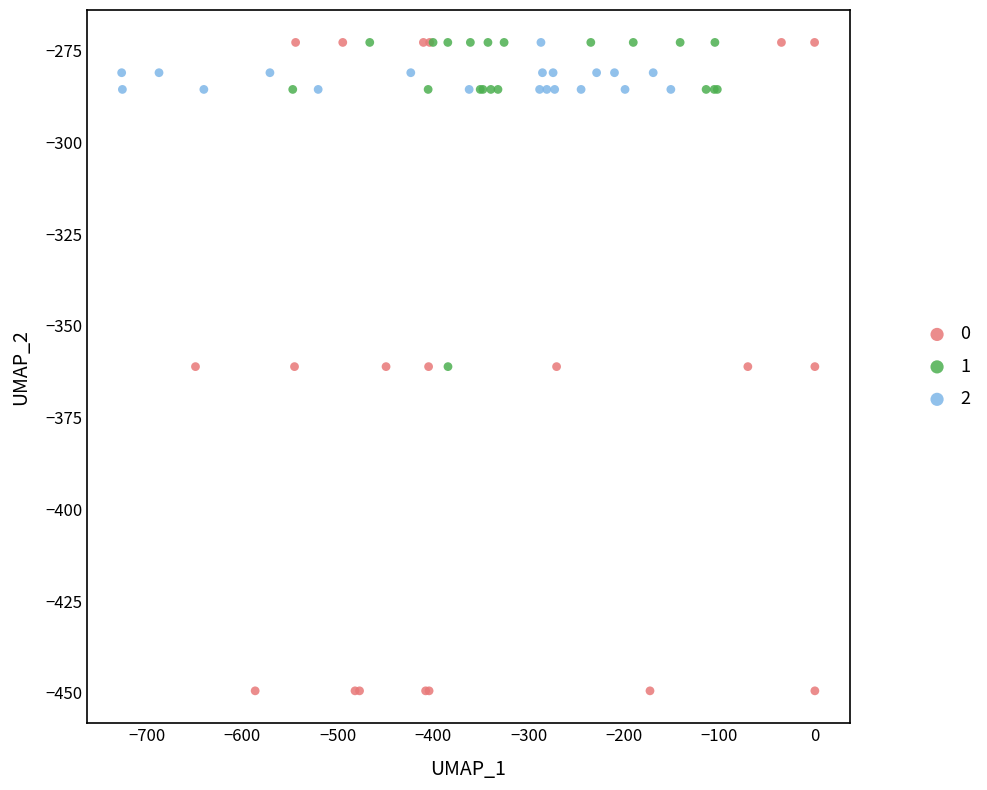

What are all the series names shown in the legend?

0, 1, 2